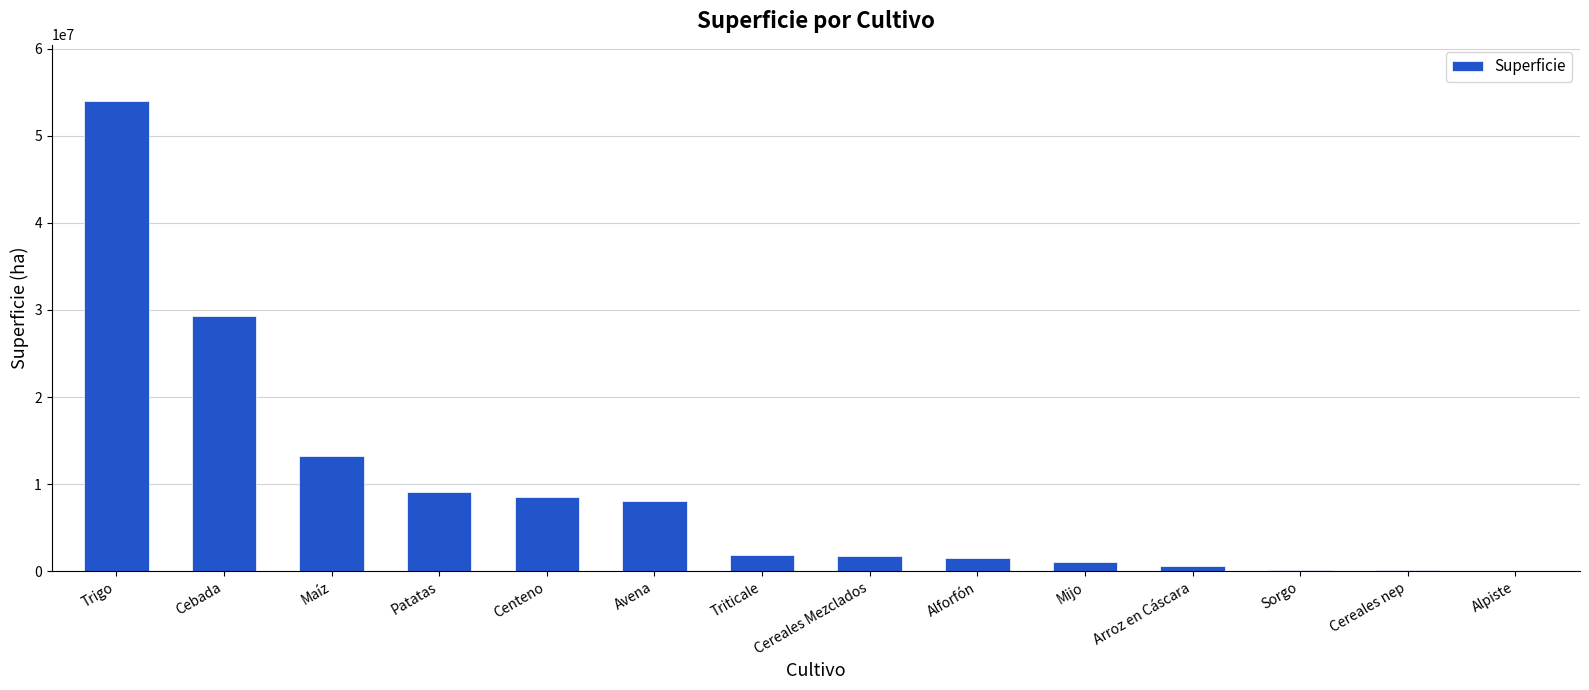

What is the sum of all values?

129419167